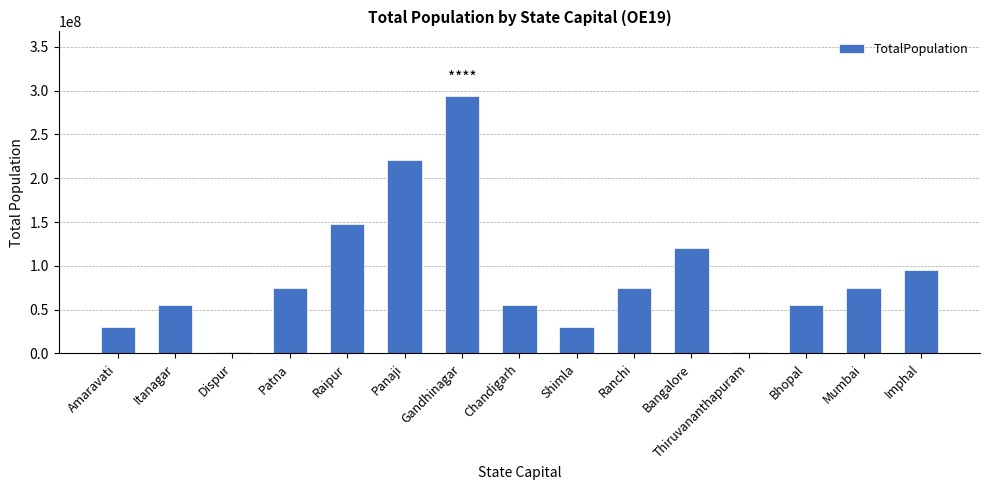

What is the label of the 11th bar from the left?

Bangalore